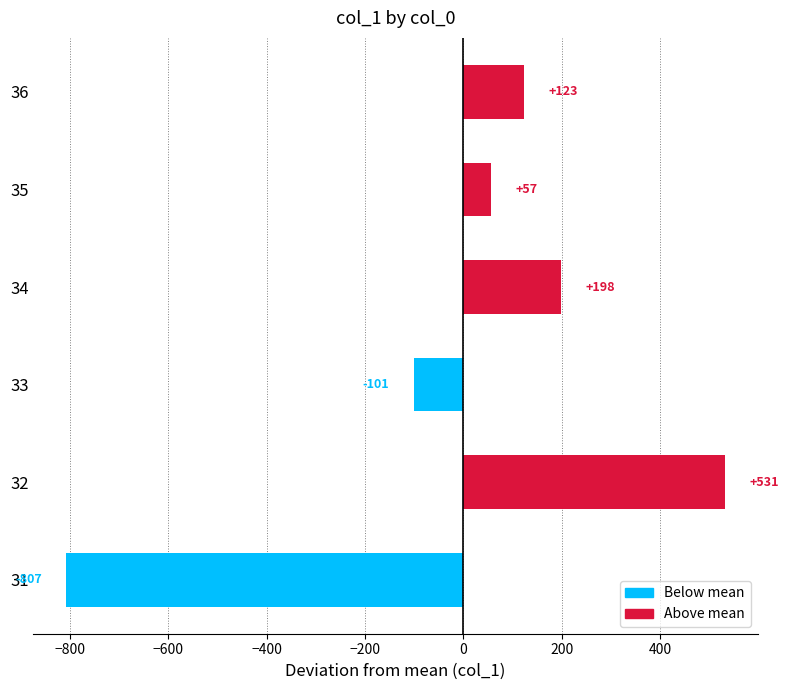

Rank the categories by value from lowest to highest.

31, 33, 35, 36, 34, 32